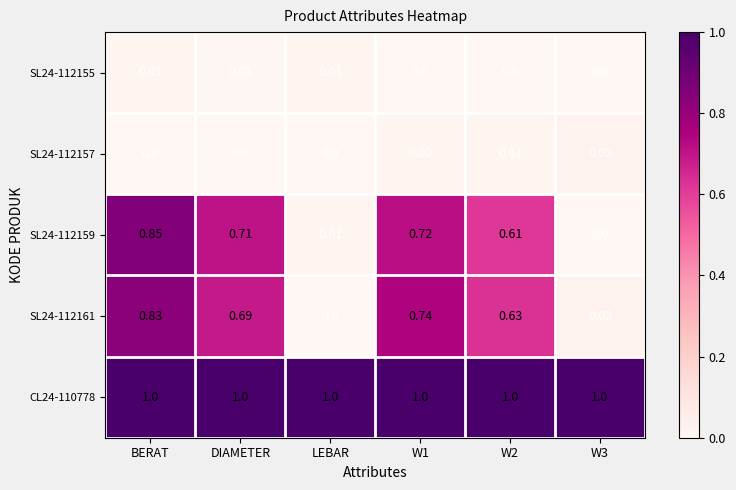

At which label is SL24-112161 closest to 0?

LEBAR